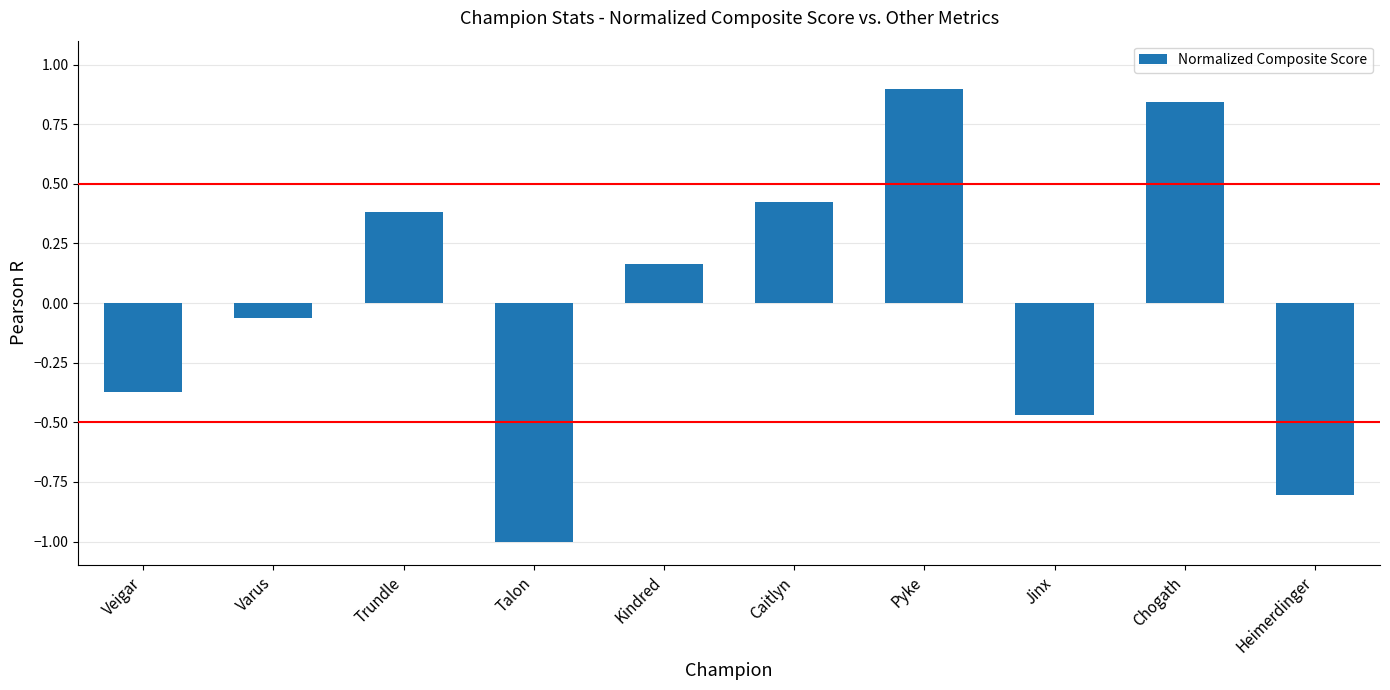

Is it true that the value at Caitlyn is 0.7?

False